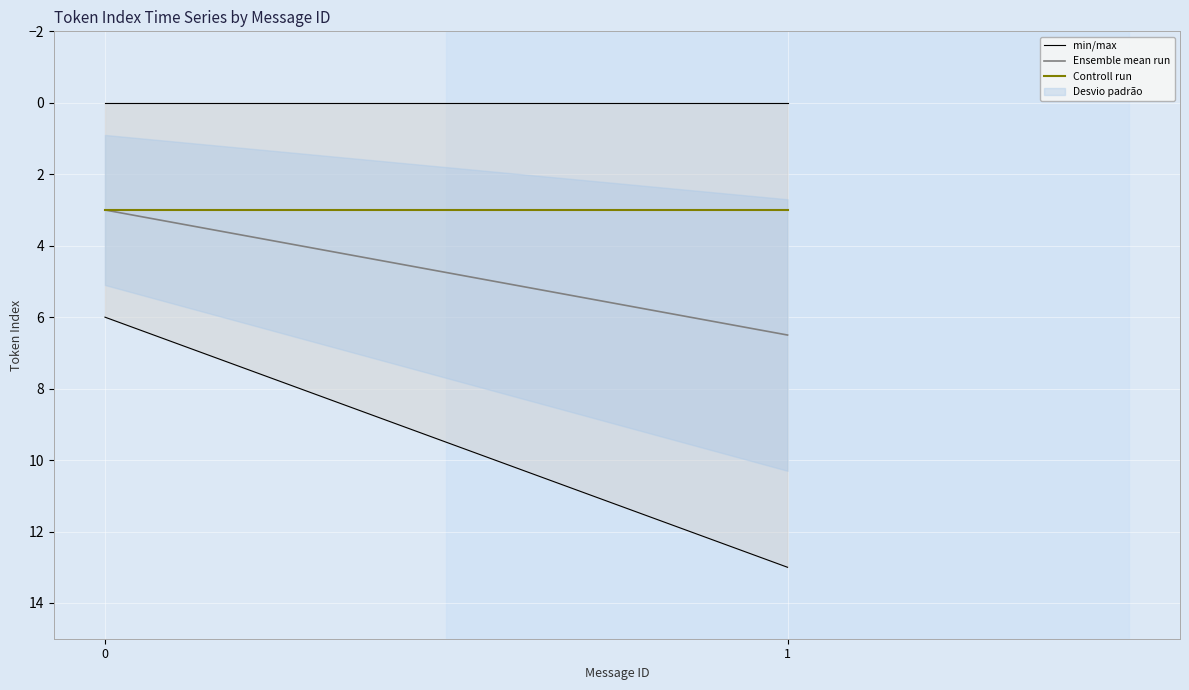

At how many categories does at least one series exceed 5?

2